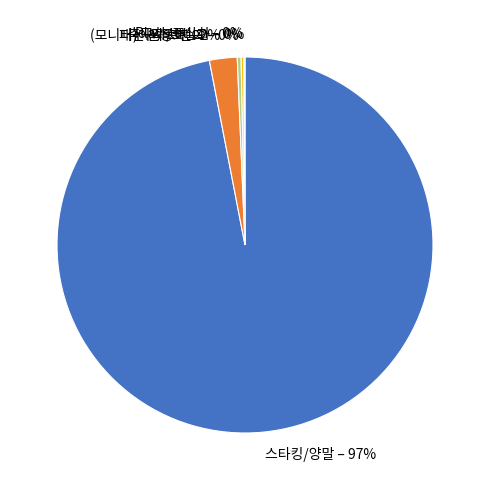

Do 스타킹/양말 and 패션 운동화 together represent more than half of the pie?

Yes